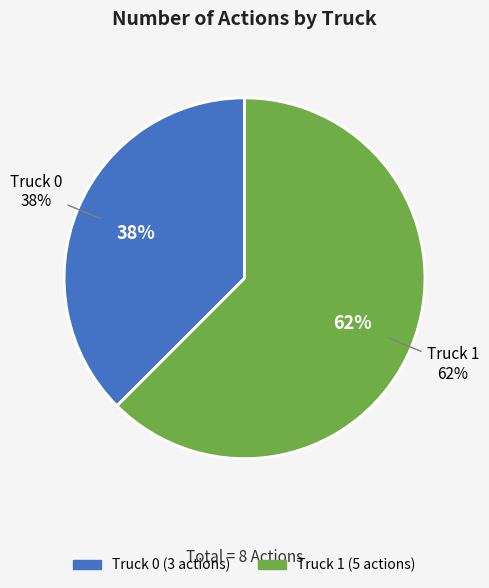

Does any single category account for the majority?

Yes